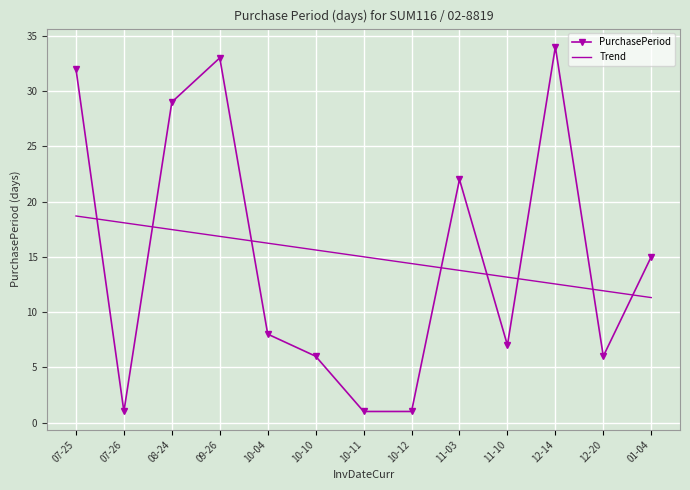

What is the greatest value displayed?

34.0